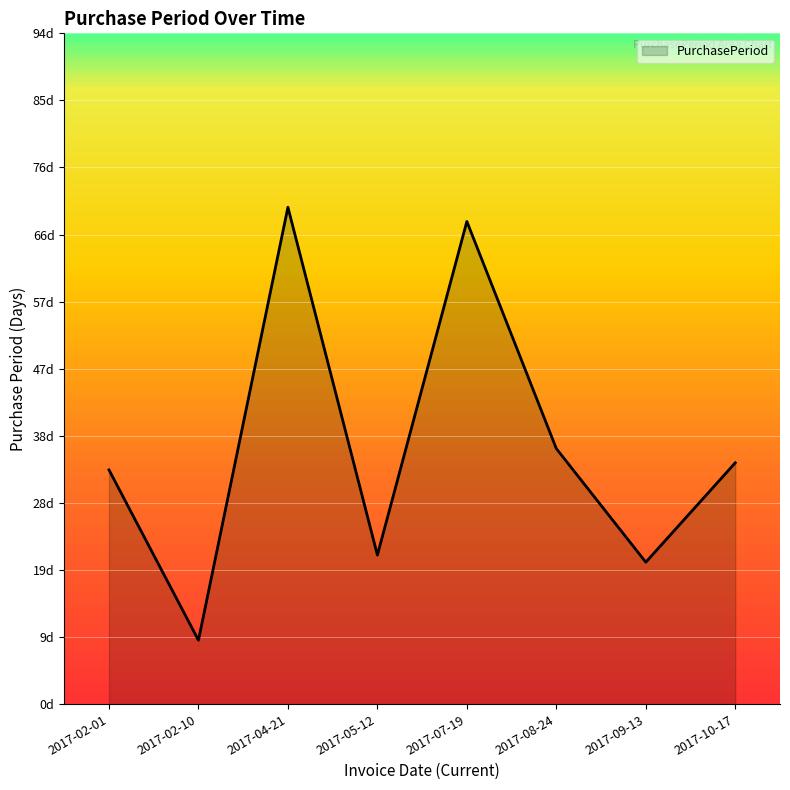

Where is the data nearest to the value 39?

2017-08-24